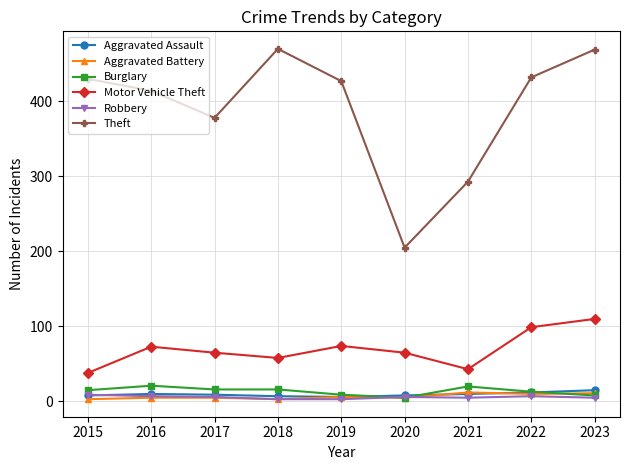

Count the number of data series in this chart.

6